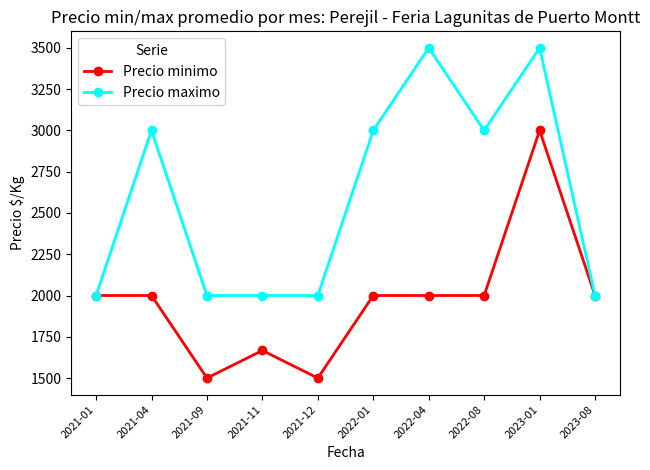

Is it true that Precio minimo equals 959 at 2021-12?

False